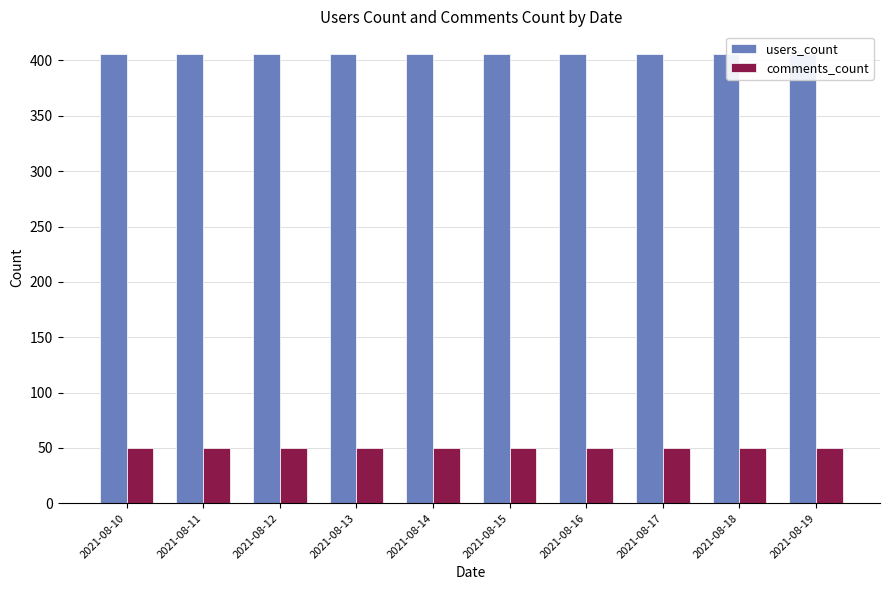

What is the approximate value of comments_count at 2021-08-18?

50